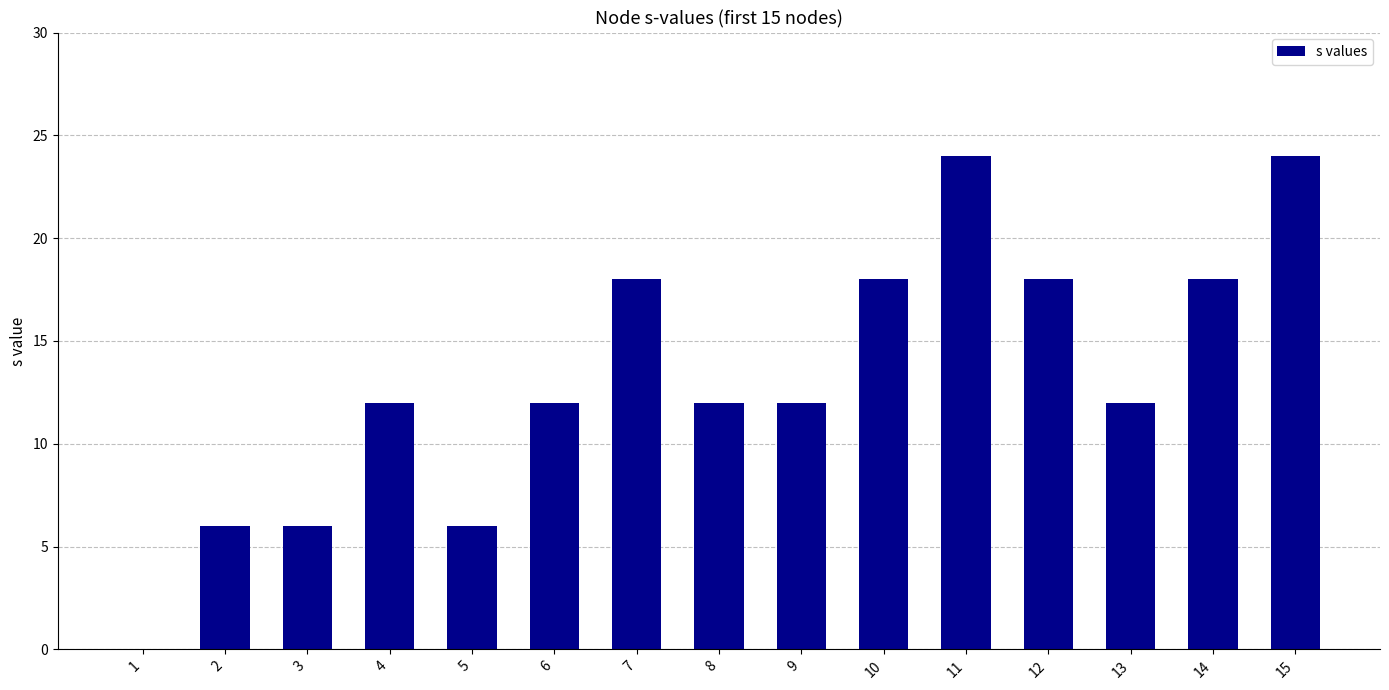

Reading left to right, list all the values displayed in this chart.

0	6	6	12	6	12	18	12	12	18	24	18	12	18	24